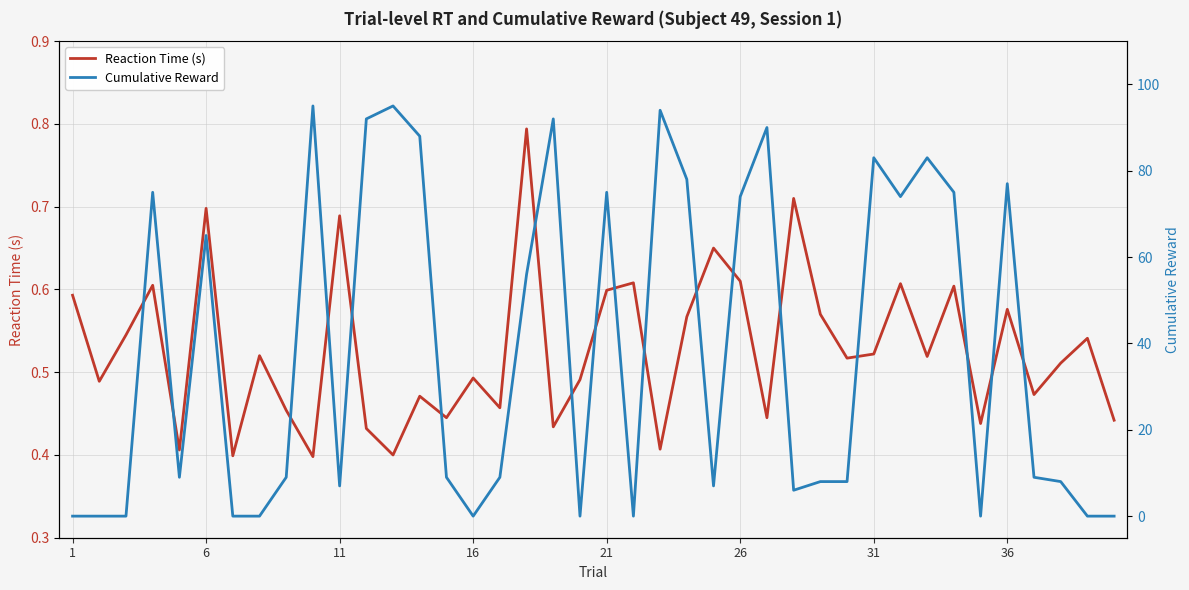

How many interior local valleys does the Reaction Time (s) series have?

14